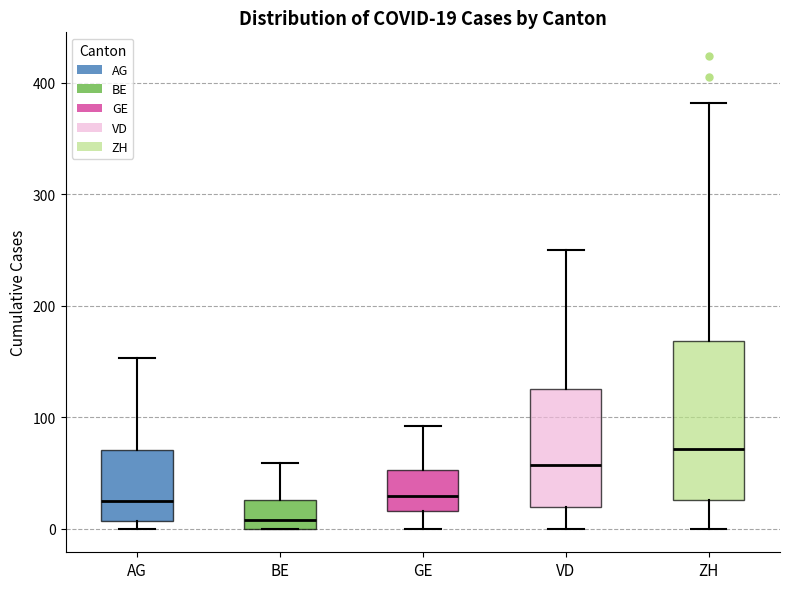

Comparing the boxes themselves (not the whiskers), which one is the tallest?

ZH